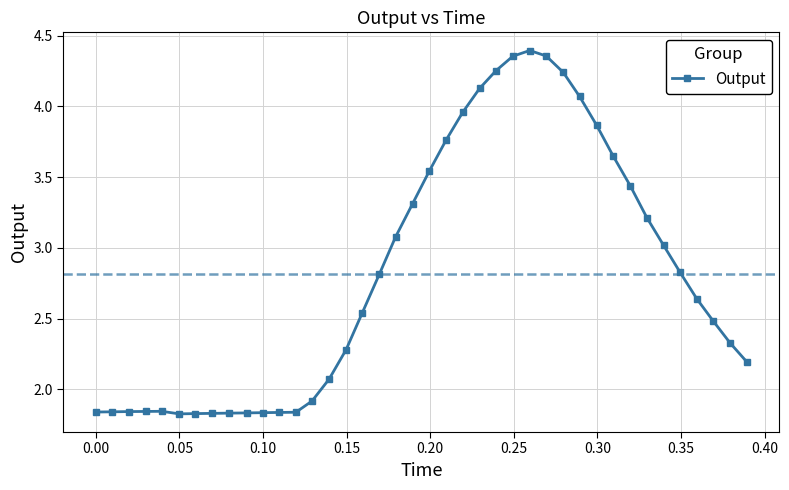

True or false: the data has more than 0 interior local peaks.

True